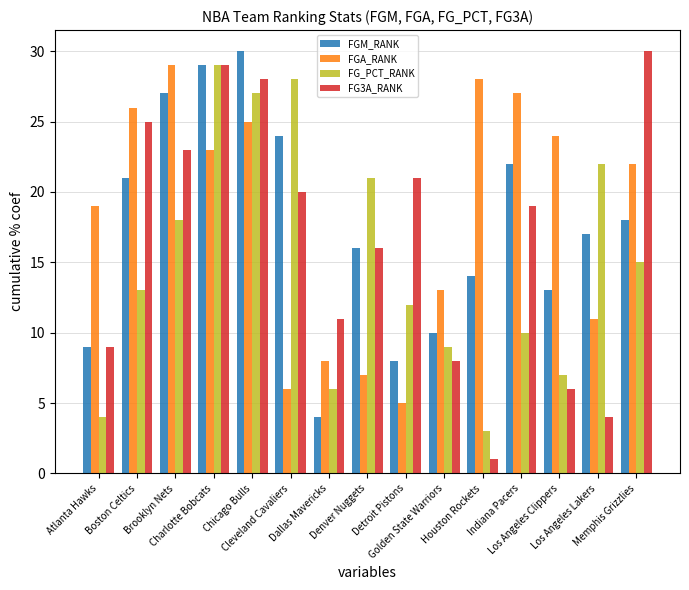

What is the total value across all series at Los Angeles Clippers?

50